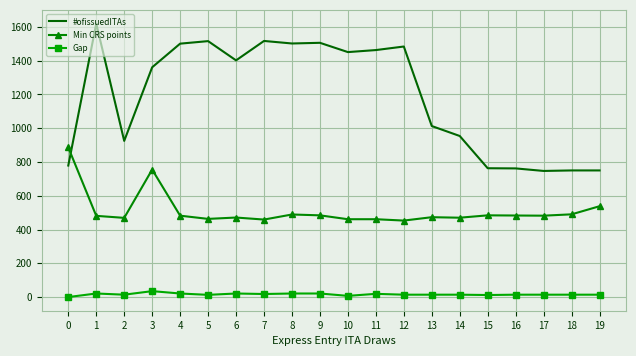

Which series has the widest spread of values?

#ofissuedITAs